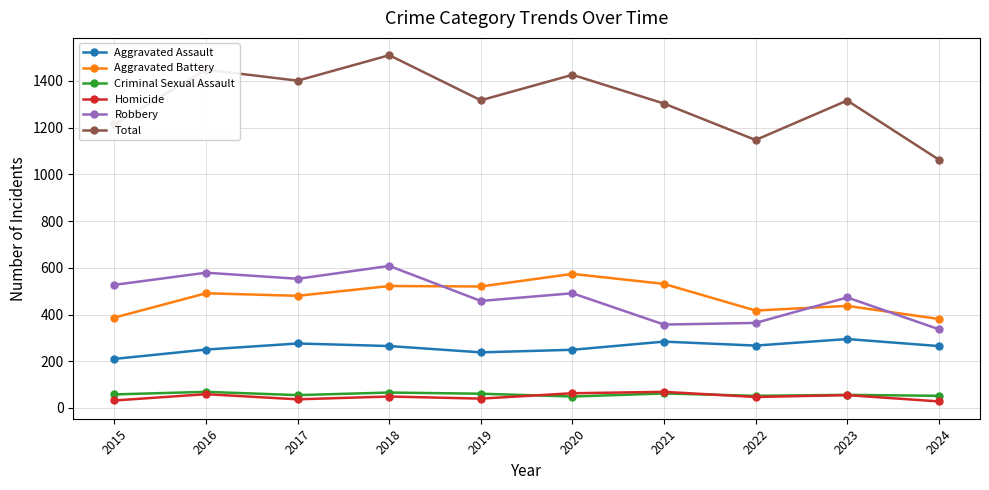

How many lines are shown in the chart?

6